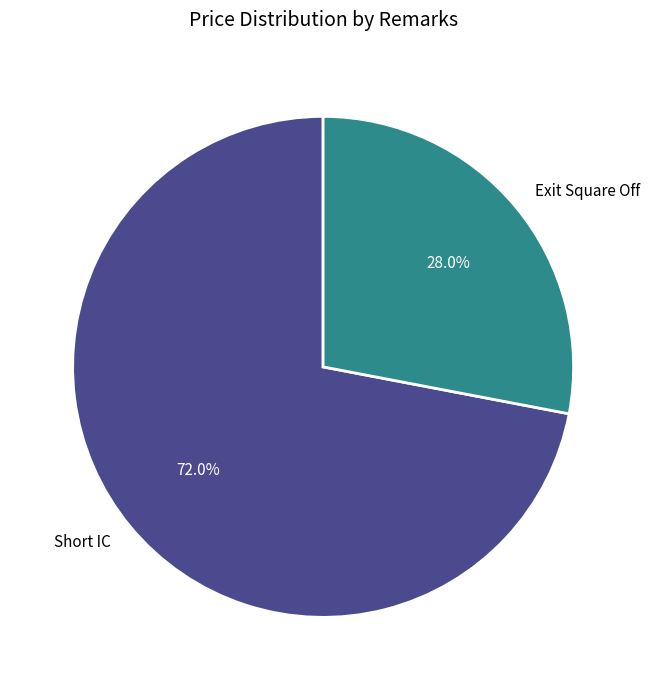

Which category has the biggest portion of the pie?

Short IC